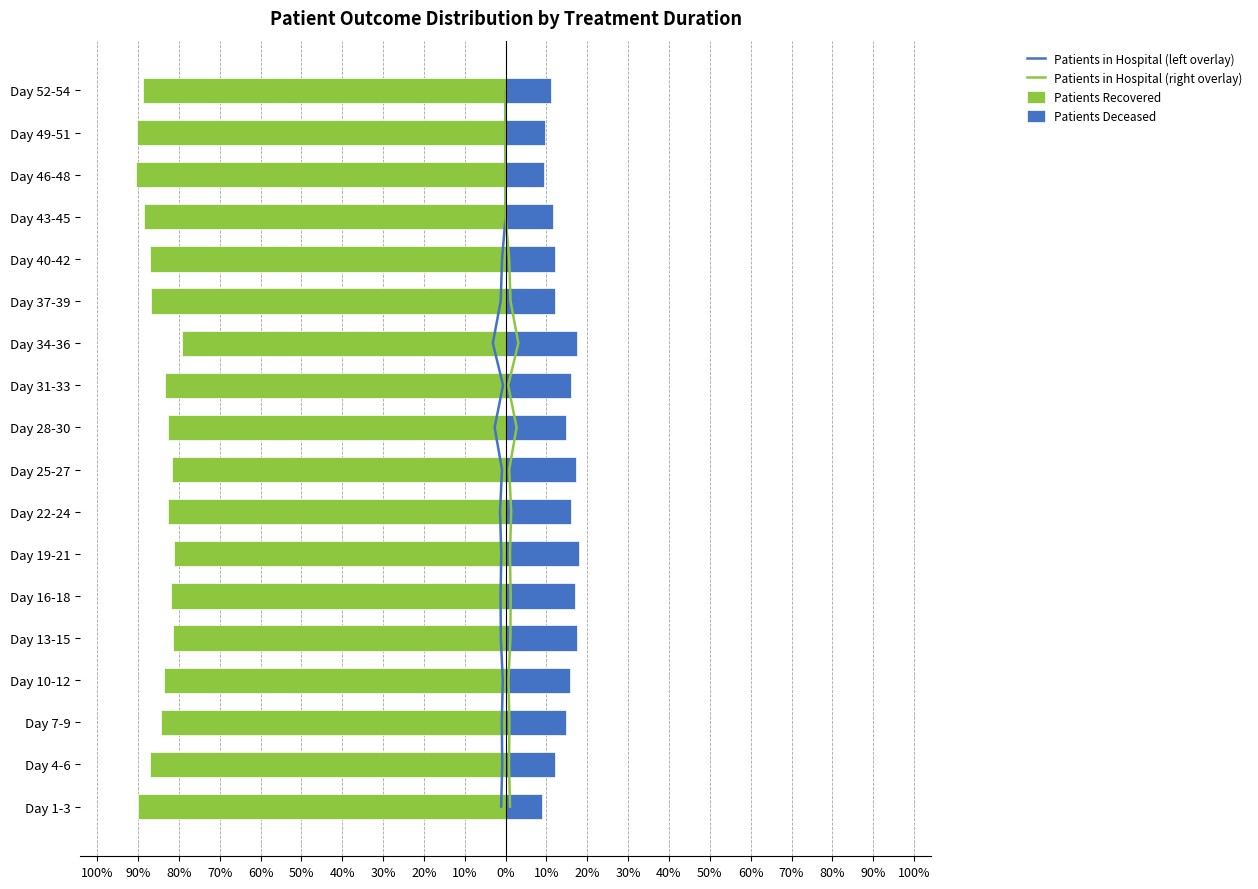

Are the bars horizontal?

Yes